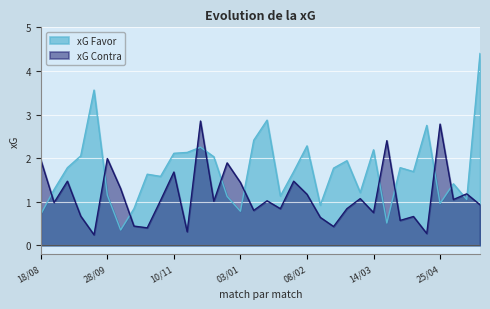

Count the number of categories in the chart.

34